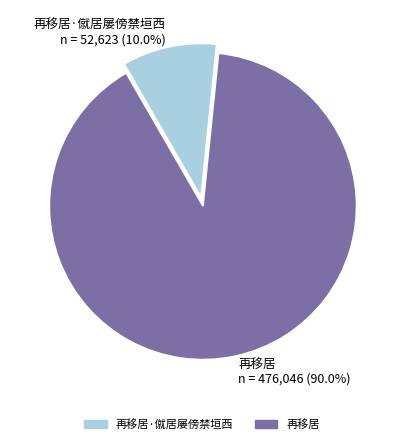

Is it true that 再移居 is 76% of the pie?

False